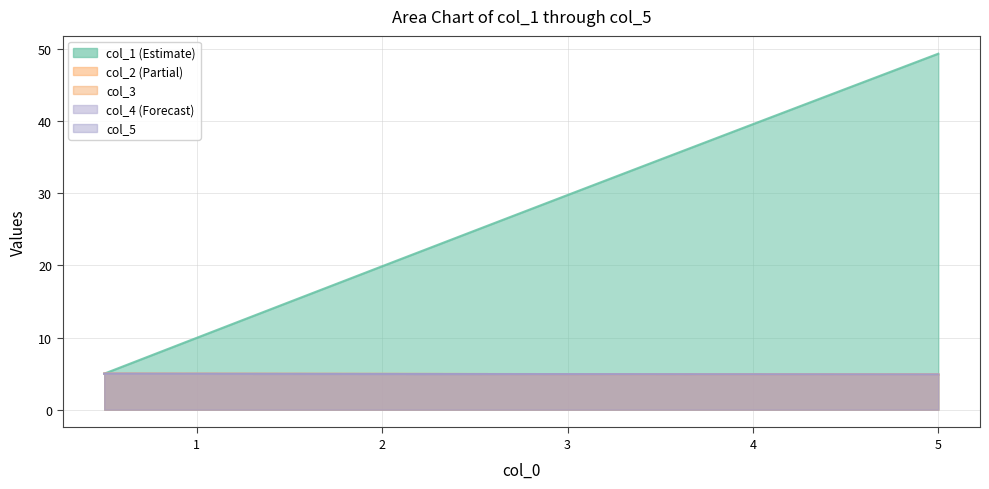

True or false: col_3 and col_2 intersect in this chart.

False